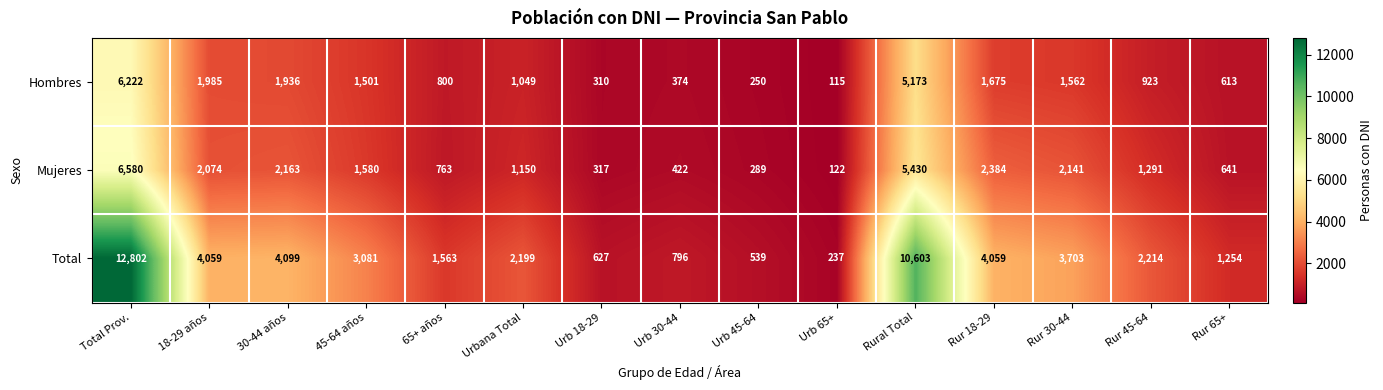

Is the value of Mujeres at Urb 30-44 greater than the value of Total at Rur 30-44?

No